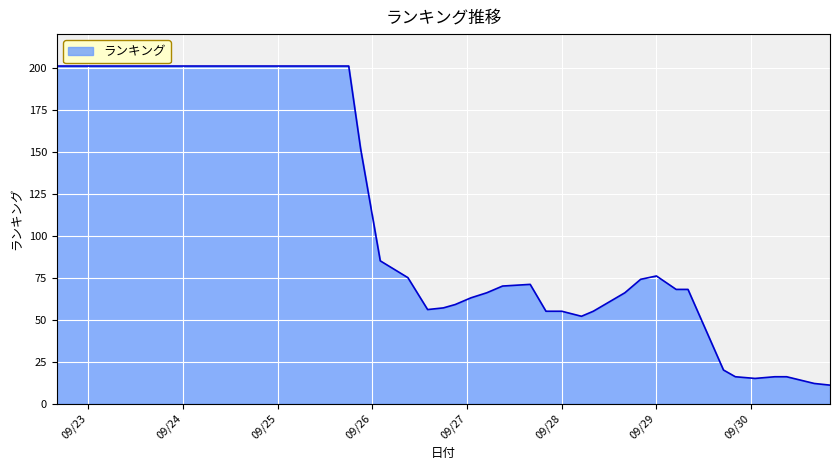

What is the difference between the maximum and minimum values?

190